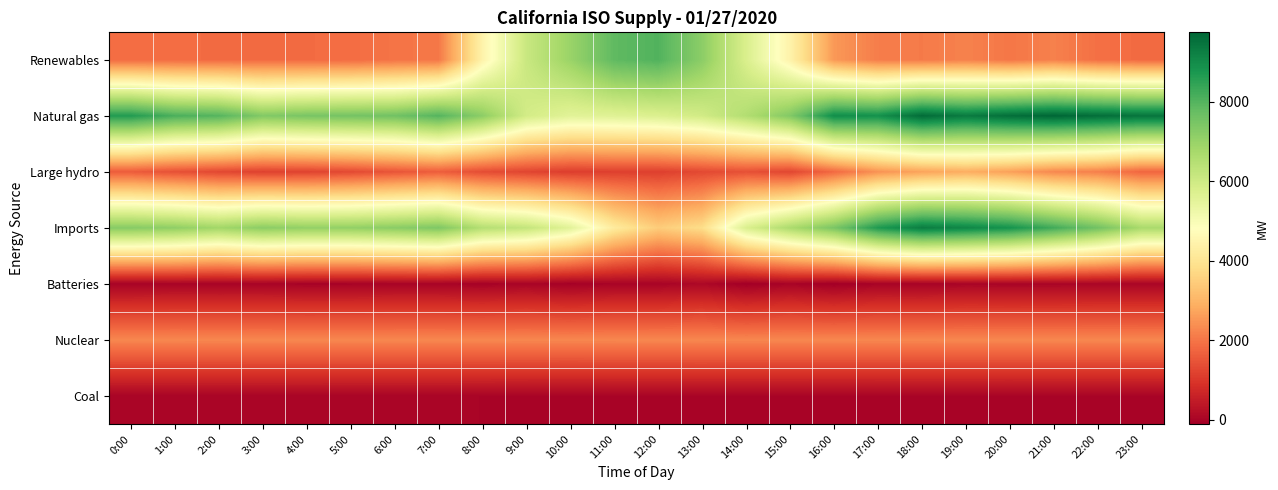

Reading right to left, transcribe all the data shown in this chart.

Renewables: 23:00=1839	22:00=1919	21:00=2180	20:00=2028	19:00=2192	18:00=2086	17:00=2128	16:00=2540	15:00=4432	14:00=5761	13:00=7175	12:00=8031	11:00=7838	10:00=6952	9:00=6107	8:00=4437	7:00=2045	6:00=1988	5:00=1872	4:00=1855	3:00=1852	2:00=1848	1:00=1873	0:00=1867
Natural gas: 23:00=9455	22:00=9581	21:00=9741	20:00=9574	19:00=9328	18:00=9629	17:00=8878	16:00=8956	15:00=7331	14:00=6536	13:00=5948	12:00=5720	11:00=5613	10:00=5557	9:00=5914	8:00=7164	7:00=7993	6:00=7578	5:00=7529	4:00=7463	3:00=7328	2:00=7984	1:00=8113	0:00=8642
Large hydro: 23:00=1766	22:00=2167	21:00=2292	20:00=2658	19:00=2883	18:00=2708	17:00=2454	16:00=1824	15:00=1256	14:00=1426	13:00=1304	12:00=1149	11:00=1151	10:00=1112	9:00=1238	8:00=1369	7:00=1641	6:00=1492	5:00=1315	4:00=1205	3:00=1179	2:00=1287	1:00=1425	0:00=1612
Imports: 23:00=6697	22:00=7572	21:00=8229	20:00=8826	19:00=9090	18:00=9288	17:00=8682	16:00=7454	15:00=6661	14:00=5744	13:00=3810	12:00=3454	11:00=4195	10:00=5548	9:00=6219	8:00=6488	7:00=7382	6:00=7204	5:00=7075	4:00=7064	3:00=7185	2:00=6830	1:00=7121	0:00=7257
Batteries: 23:00=27	22:00=28	21:00=21	20:00=17	19:00=23	18:00=-13	17:00=-5	16:00=-103	15:00=0	14:00=-103	13:00=89	12:00=1	11:00=0	10:00=-54	9:00=18	8:00=-32	7:00=0	6:00=0	5:00=-15	4:00=-20	3:00=0	2:00=0	1:00=6	0:00=-14
Nuclear: 23:00=2275	22:00=2276	21:00=2275	20:00=2276	19:00=2277	18:00=2274	17:00=2274	16:00=2276	15:00=2276	14:00=2274	13:00=2275	12:00=2276	11:00=2275	10:00=2273	9:00=2274	8:00=2277	7:00=2277	6:00=2276	5:00=2276	4:00=2277	3:00=2277	2:00=2274	1:00=2275	0:00=2276
Coal: 23:00=9	22:00=8	21:00=10	20:00=7	19:00=8	18:00=8	17:00=8	16:00=6	15:00=8	14:00=10	13:00=11	12:00=8	11:00=8	10:00=6	9:00=8	8:00=12	7:00=17	6:00=18	5:00=17	4:00=19	3:00=17	2:00=17	1:00=16	0:00=16